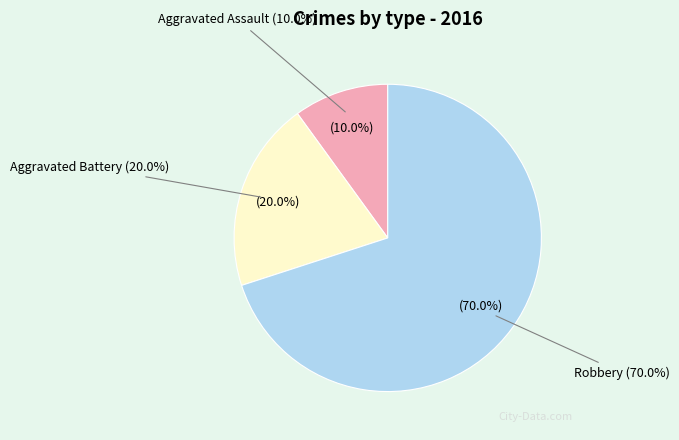

What portion of the pie excludes Aggravated Assault?

90.0%